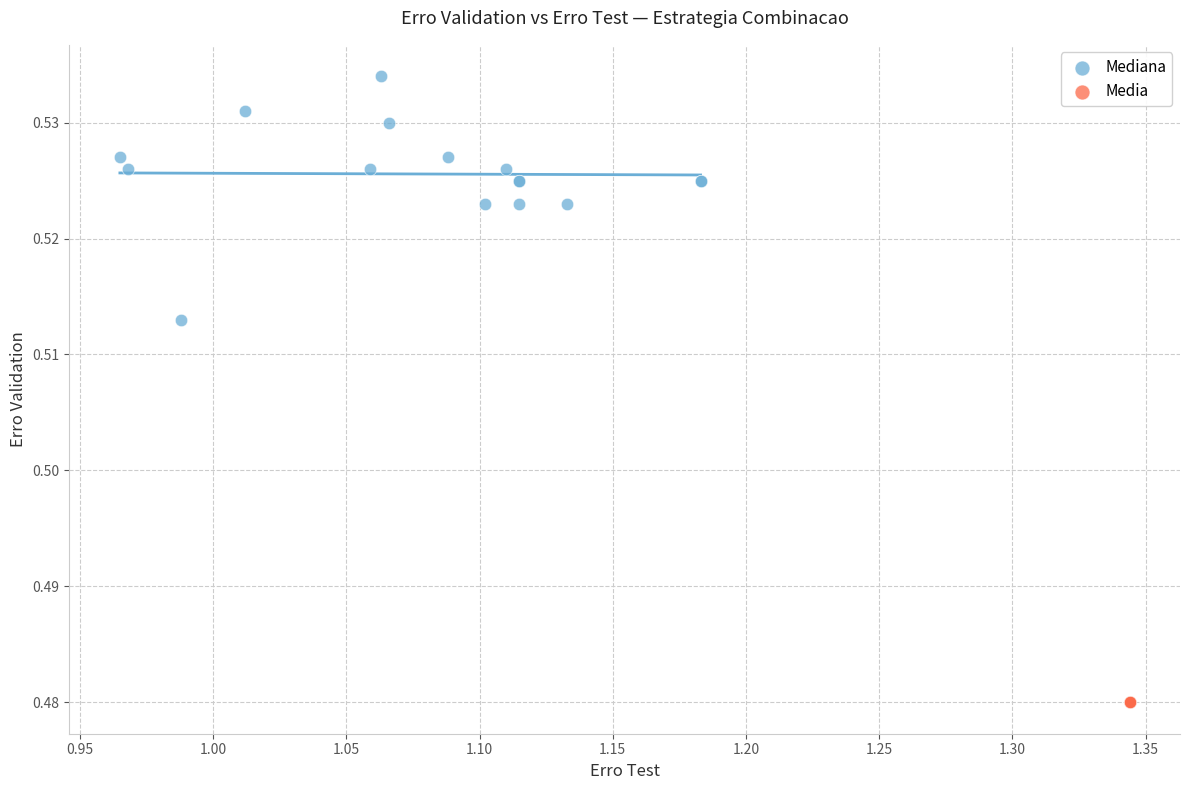

Which series reaches the maximum Y coordinate?

Mediana